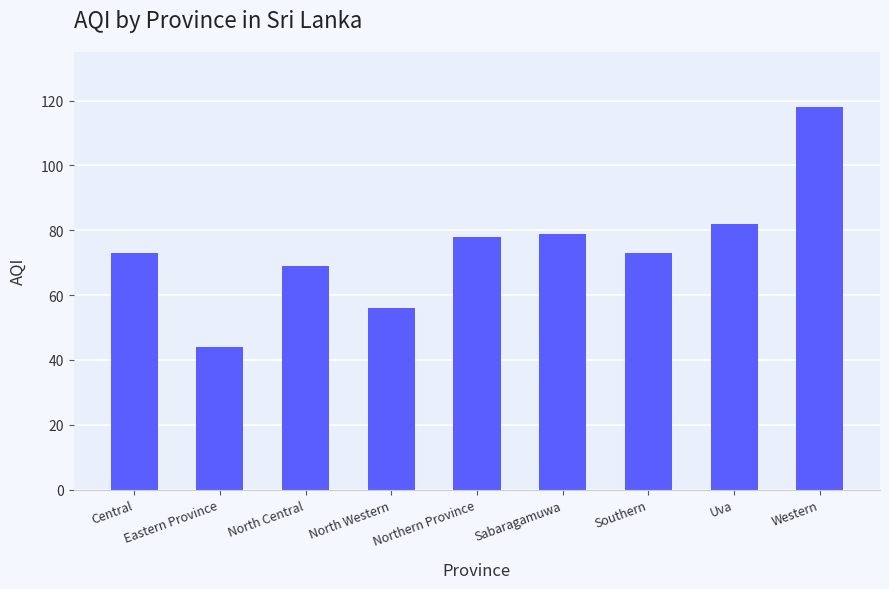

What is the sum of all values?

672